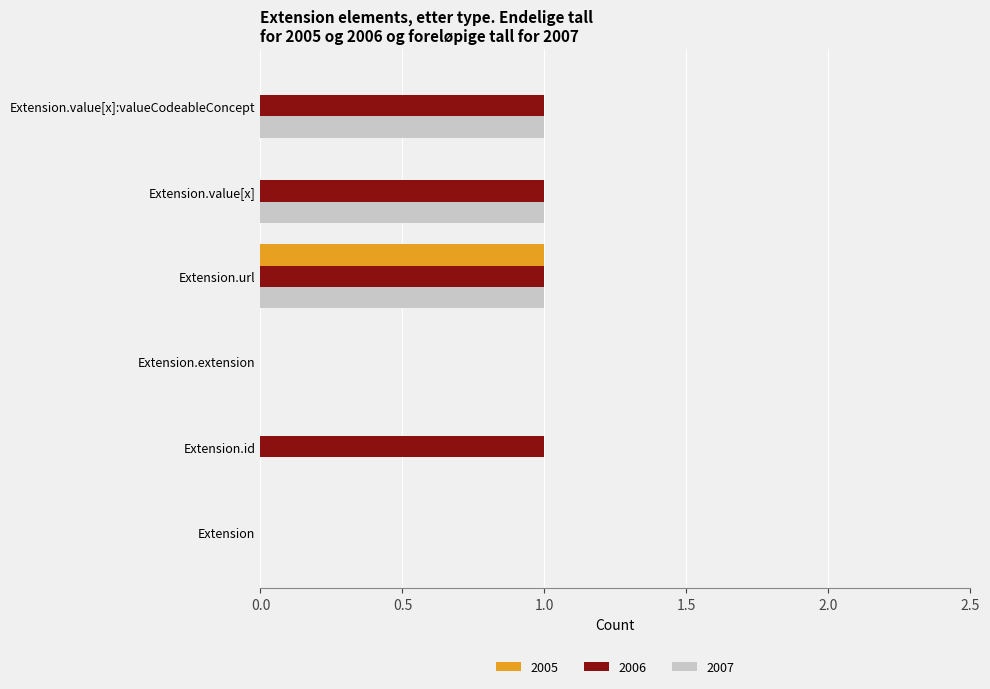

At which label does 2005 reach its peak?

Extension.url